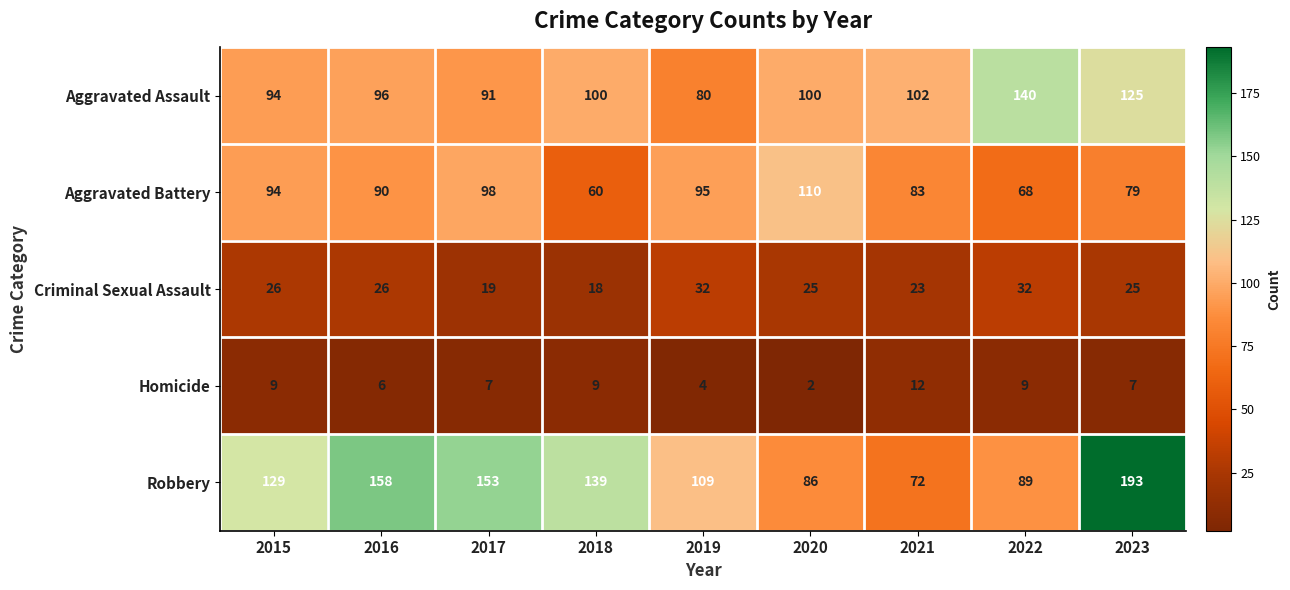

At which label is Robbery closest to 132?

2015